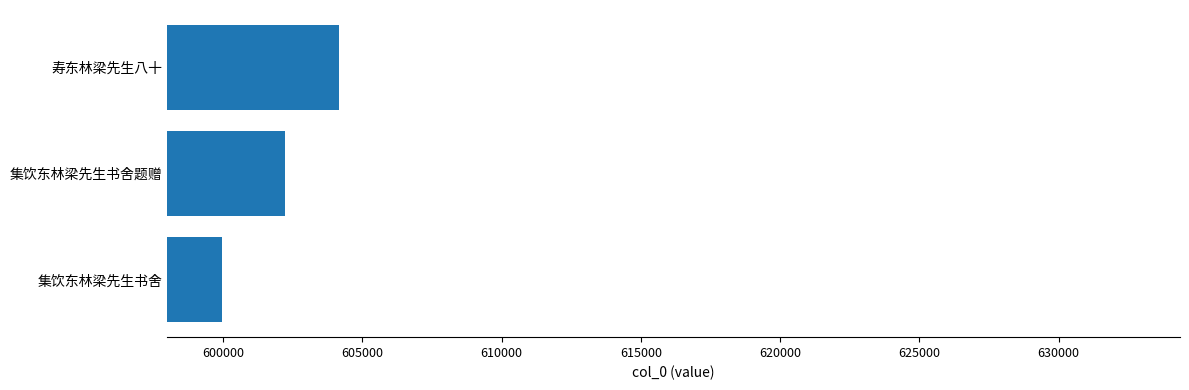

Rank the categories by value from highest to lowest.

寿东林梁先生八十, 集饮东林梁先生书舍题赠, 集饮东林梁先生书舍